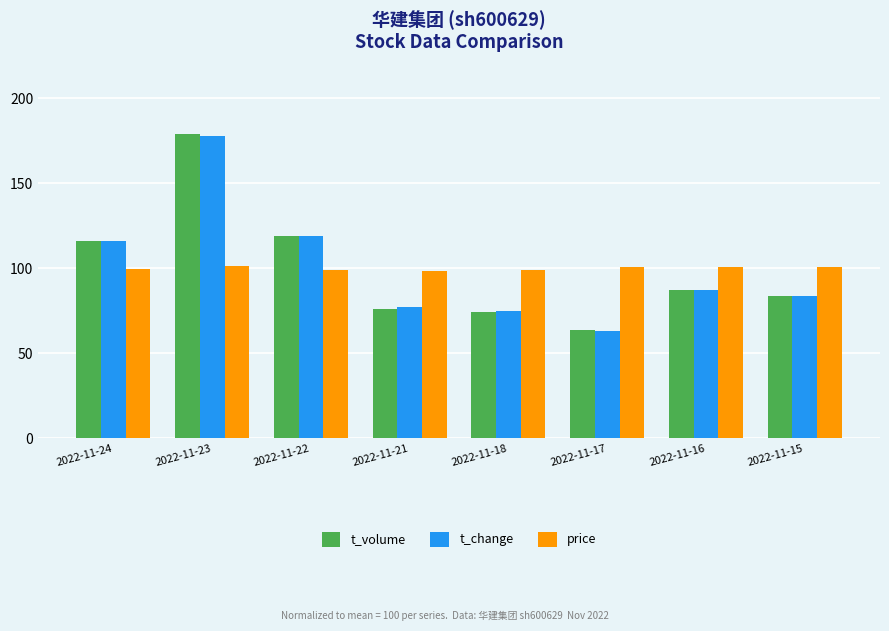

How many values in the t_volume series are below 87?

4